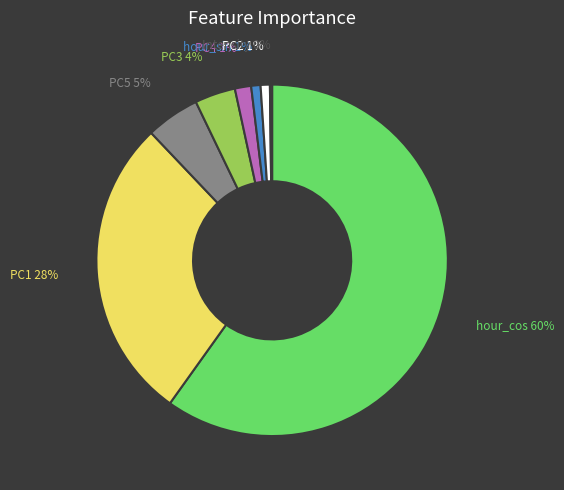

What is the largest slice in the pie chart?

hour_cos